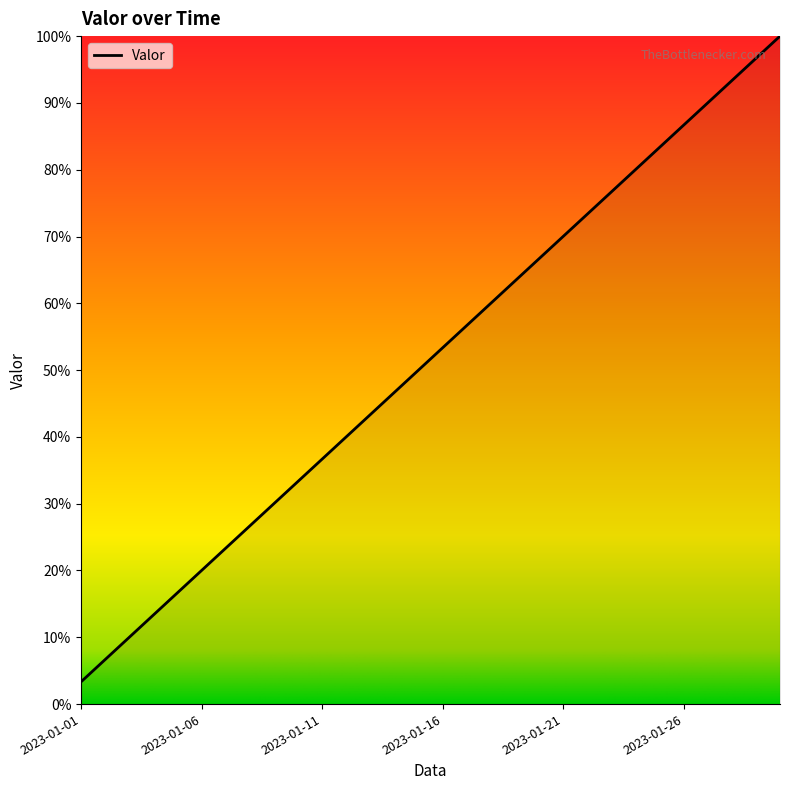

Count the number of data series in this chart.

1